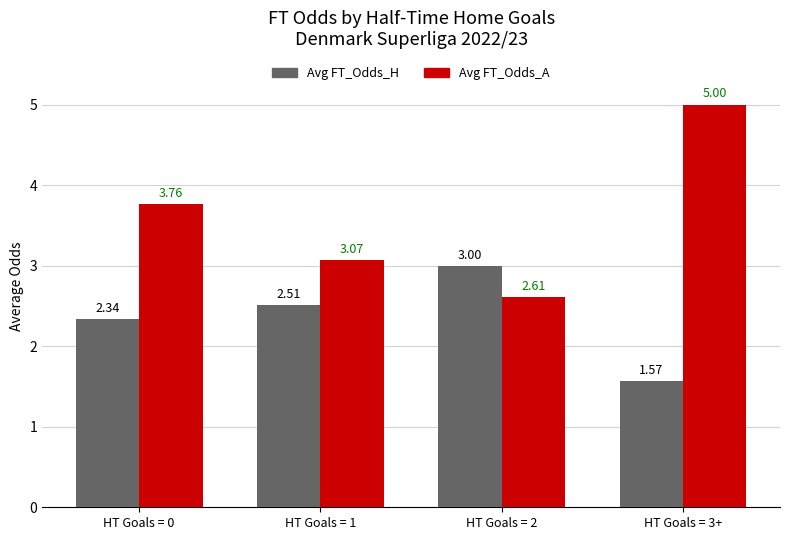

What is the average value of the Avg FT_Odds_A series?

3.6